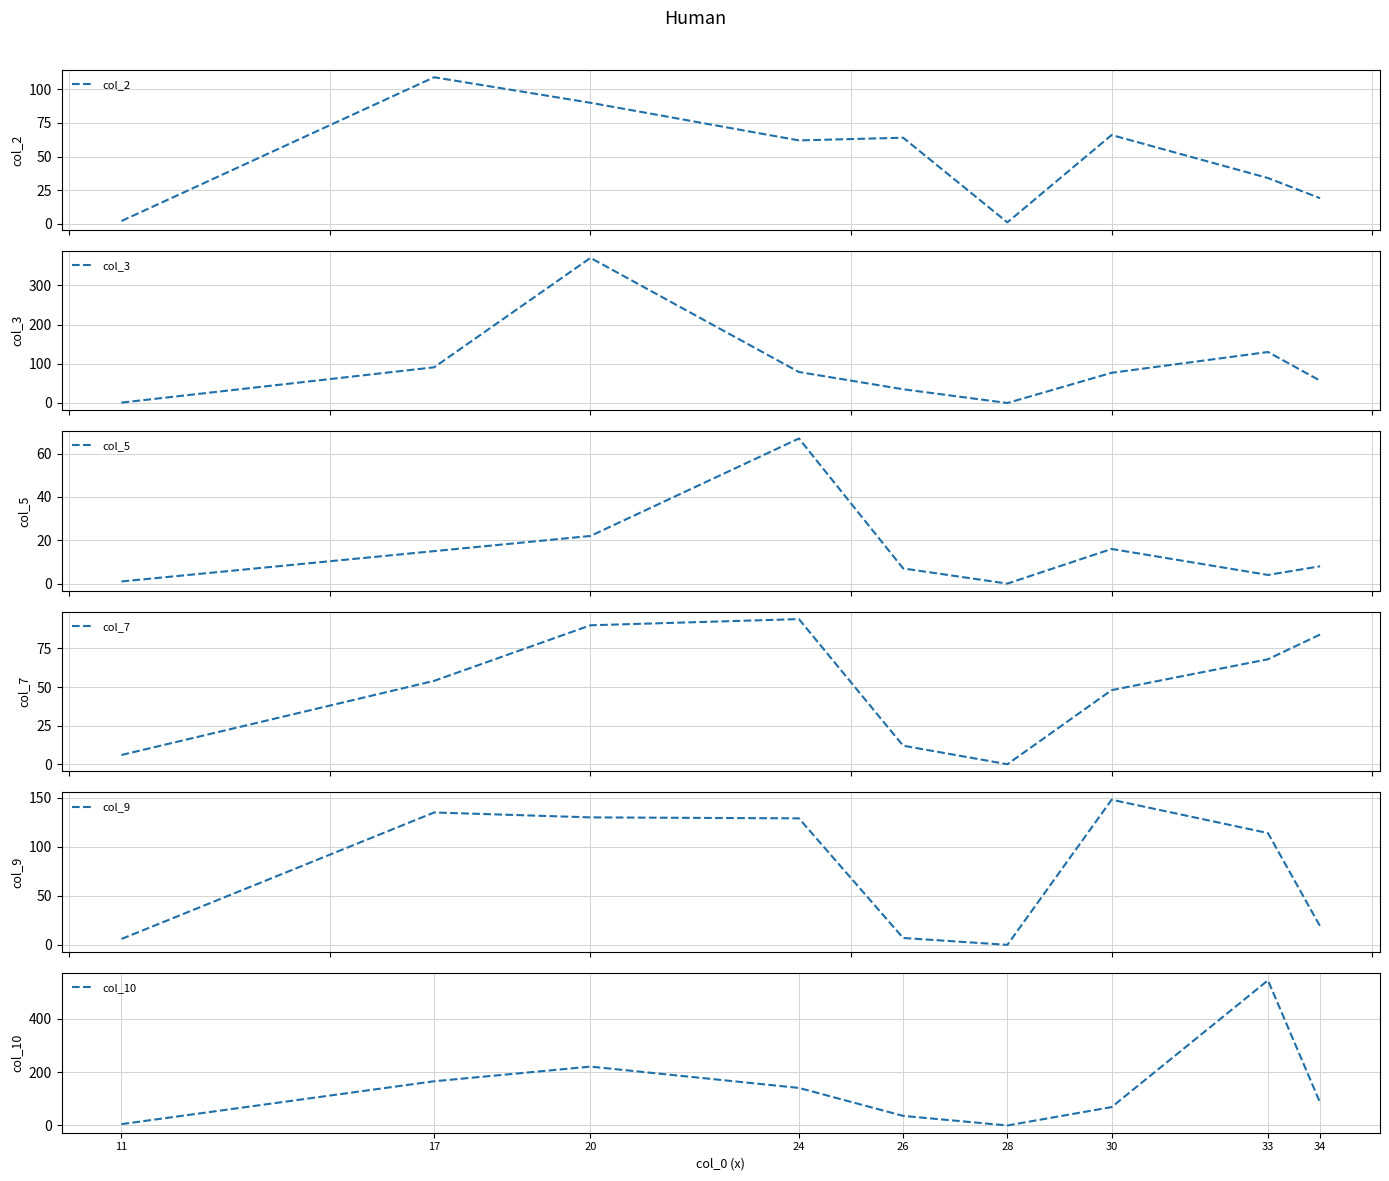

What is the difference between the maximum and minimum values in the col_2 series?

108